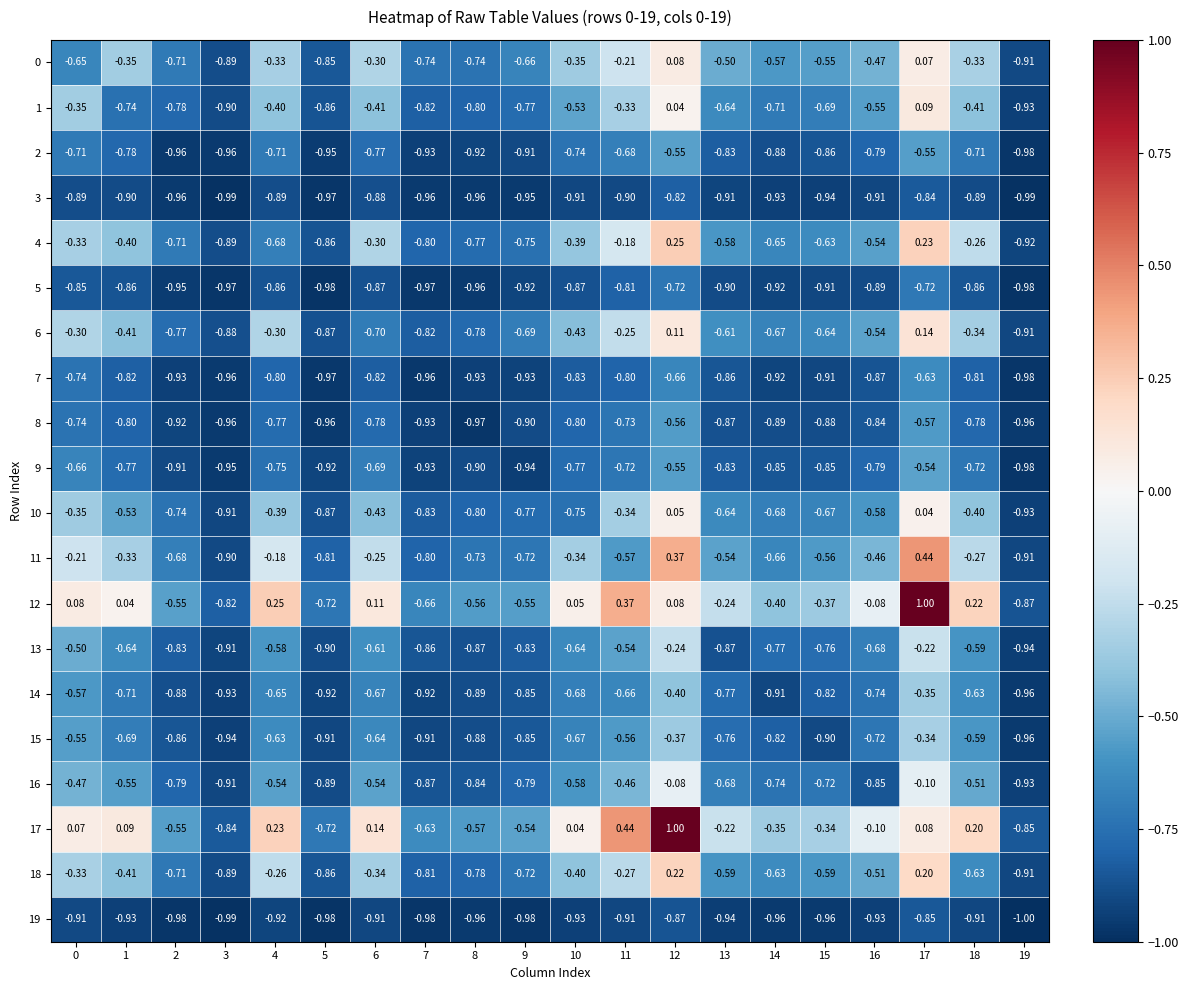

At which category is the sum across all series the highest?

17